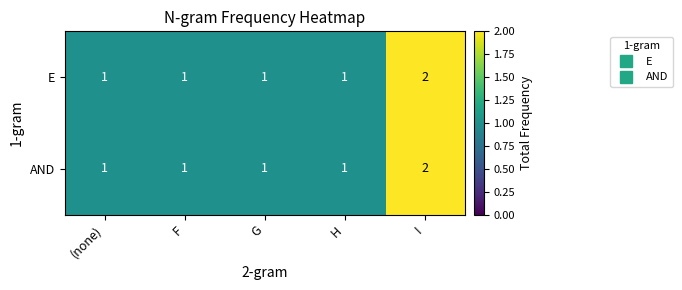

Is it true that E equals 1 at (none)?

True